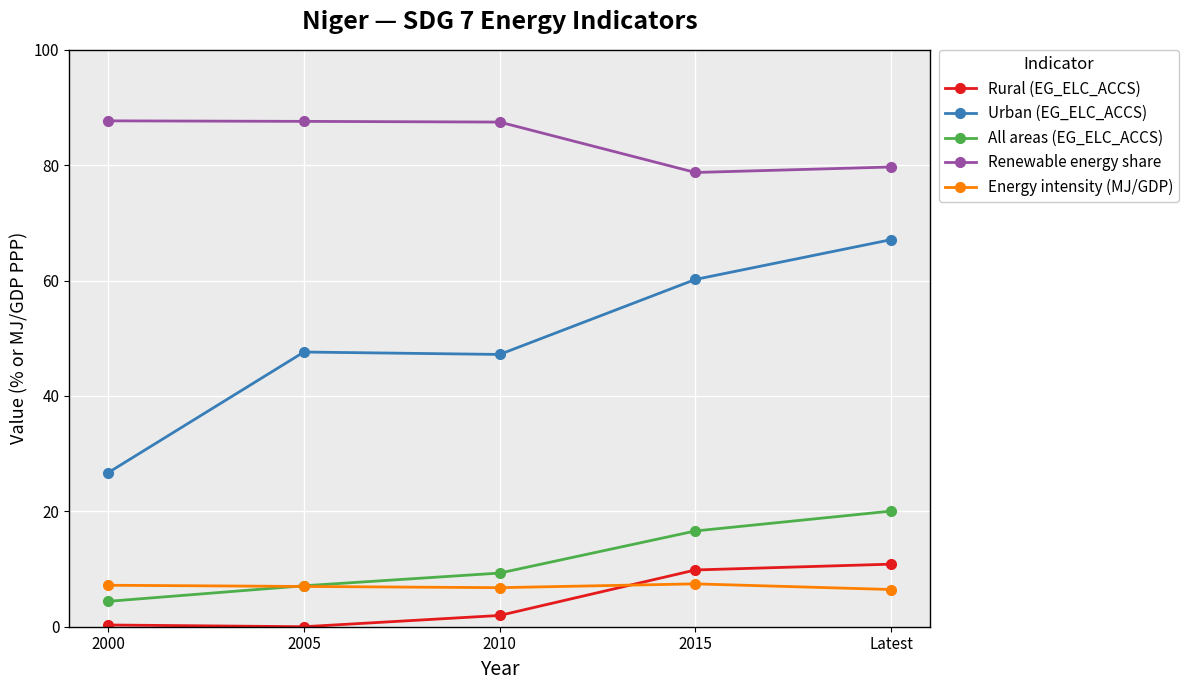

Which series has the largest range (max minus min)?

Urban (EG_ELC_ACCS)